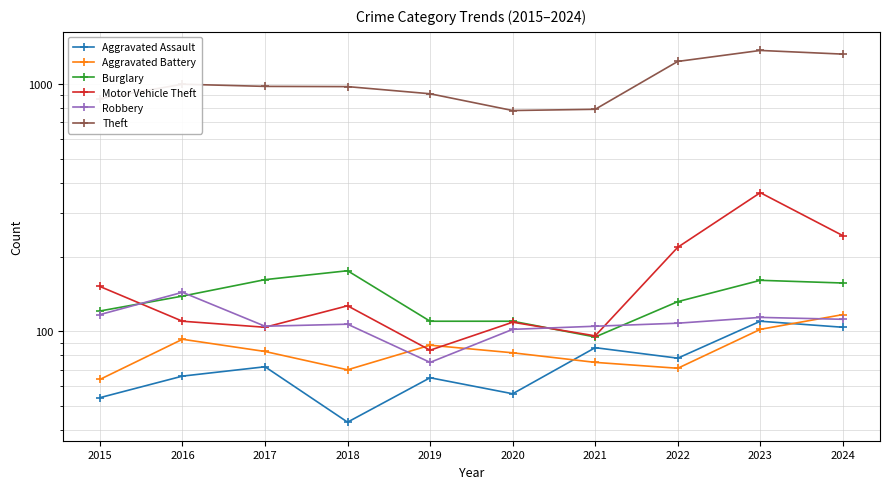

Between 2020 and 2018, which is larger?

2020